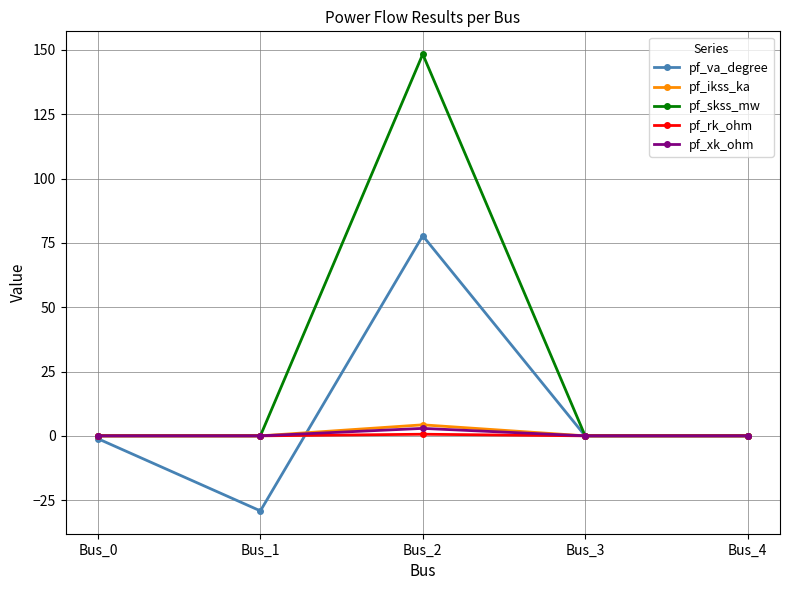

At how many categories does at least one series exceed 88?

1